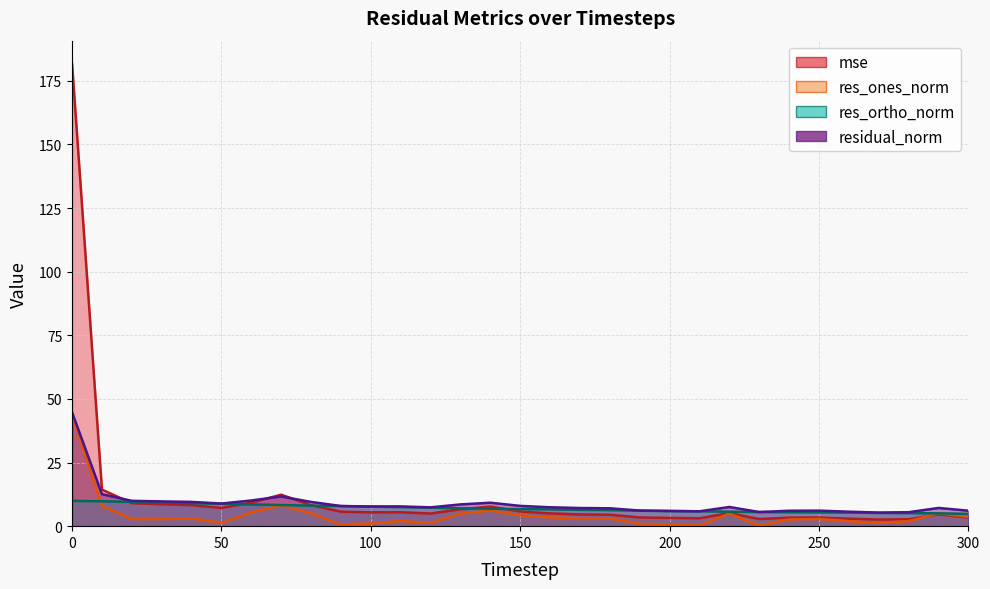

Reading left to right, list all the values displayed in this chart.

mse: 181.7	14.4	9.0	8.6	8.3	7.2	9.3	12.4	8.2	5.7	5.4	5.5	5.0	6.6	7.7	5.8	5.0	4.6	4.5	3.4	3.2	3.1	5.2	2.8	3.3	3.4	2.9	2.6	2.7	4.7	3.4
res_ones_norm: 43.6	7.9	2.8	2.8	3.0	1.4	5.4	8.2	5.0	0.6	1.1	2.0	1.3	4.9	6.2	4.3	3.4	3.1	3.1	0.9	0.7	0.2	4.9	0.2	2.6	2.8	2.0	1.2	2.0	5.1	3.7
res_ortho_norm: 9.9	9.8	9.6	9.3	9.0	8.8	8.5	8.3	8.1	7.9	7.7	7.5	7.3	7.0	6.9	6.7	6.6	6.4	6.3	6.1	5.9	5.8	5.7	5.5	5.5	5.4	5.3	5.2	5.1	5.0	4.8
residual_norm: 44.7	12.6	10.0	9.7	9.5	8.9	10.1	11.7	9.5	7.9	7.7	7.8	7.4	8.5	9.2	8.0	7.4	7.1	7.0	6.1	6.0	5.8	7.5	5.5	6.1	6.1	5.7	5.3	5.5	7.2	6.1